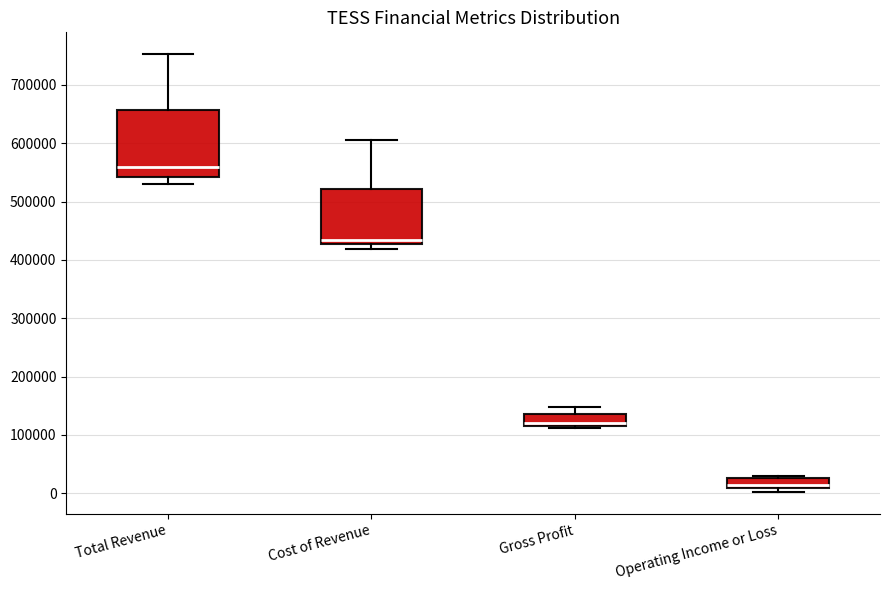

Which box is the tallest, from its lower edge to its upper edge?

Total Revenue